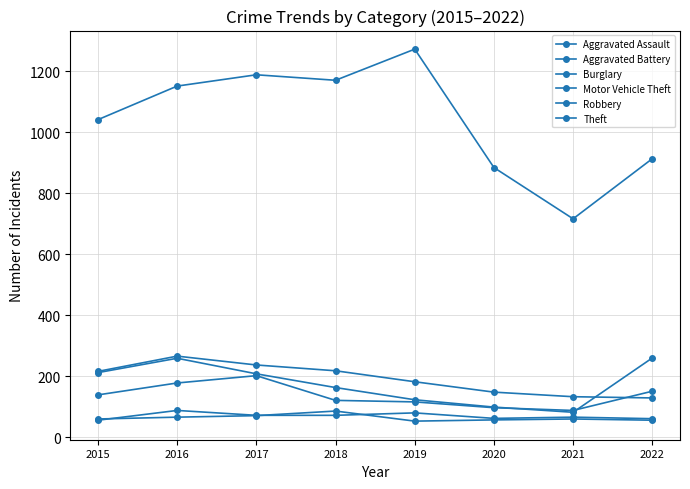

How many data points does each series have?

8